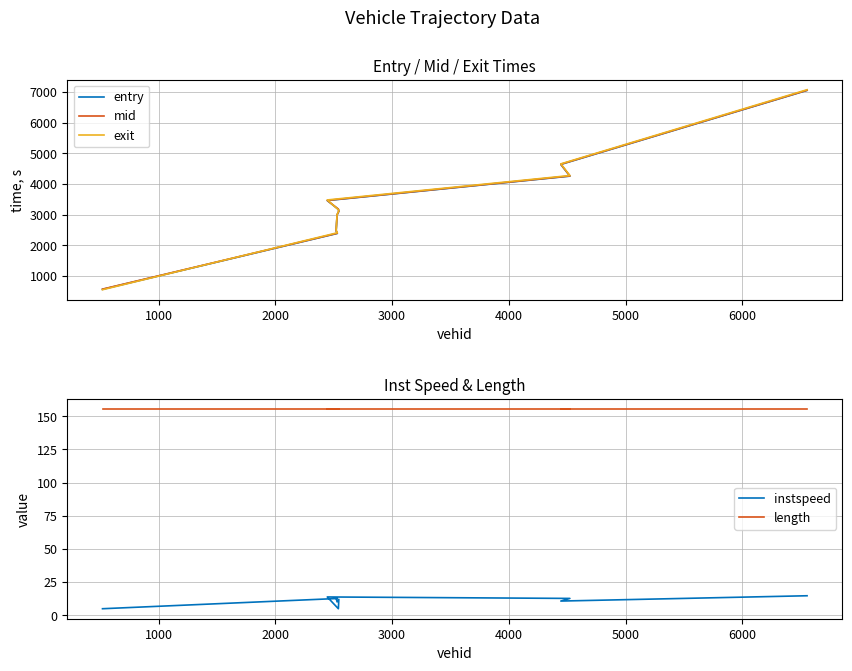

What is the difference between the second highest and second lowest values in the instspeed series?

8.9